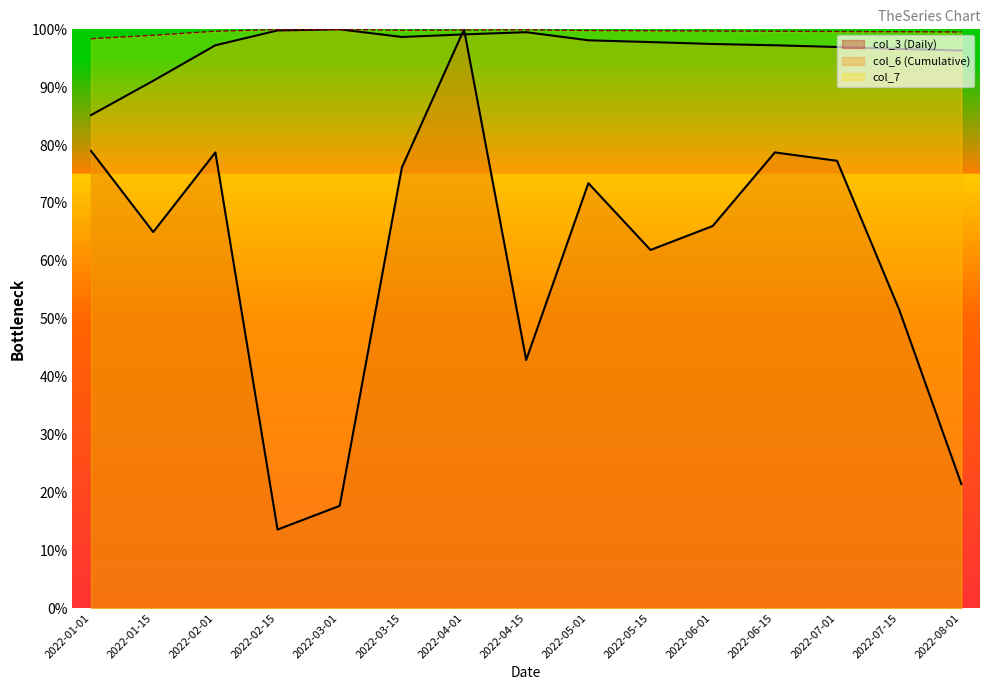

True or false: col_3 (Daily) has a value of 88.2 at 2022-06-01.

False